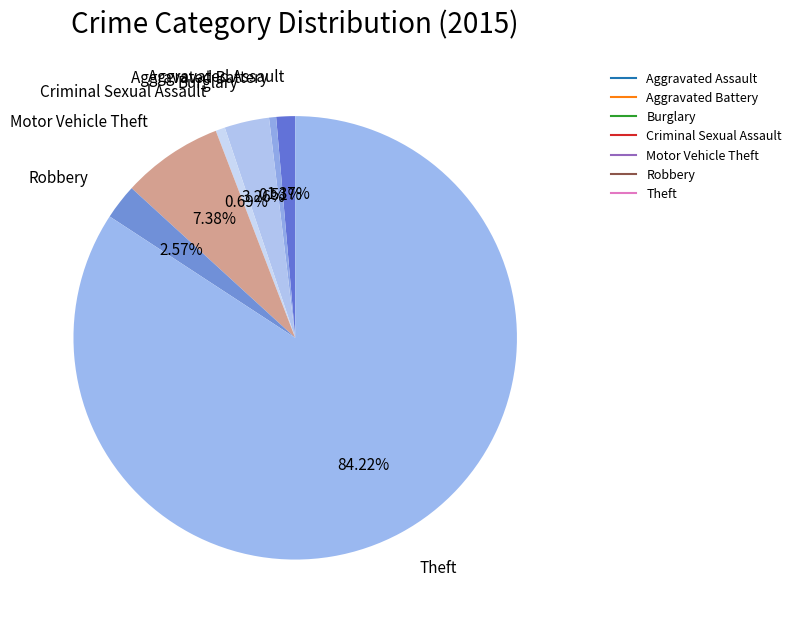

How many slices are in this pie chart?

7